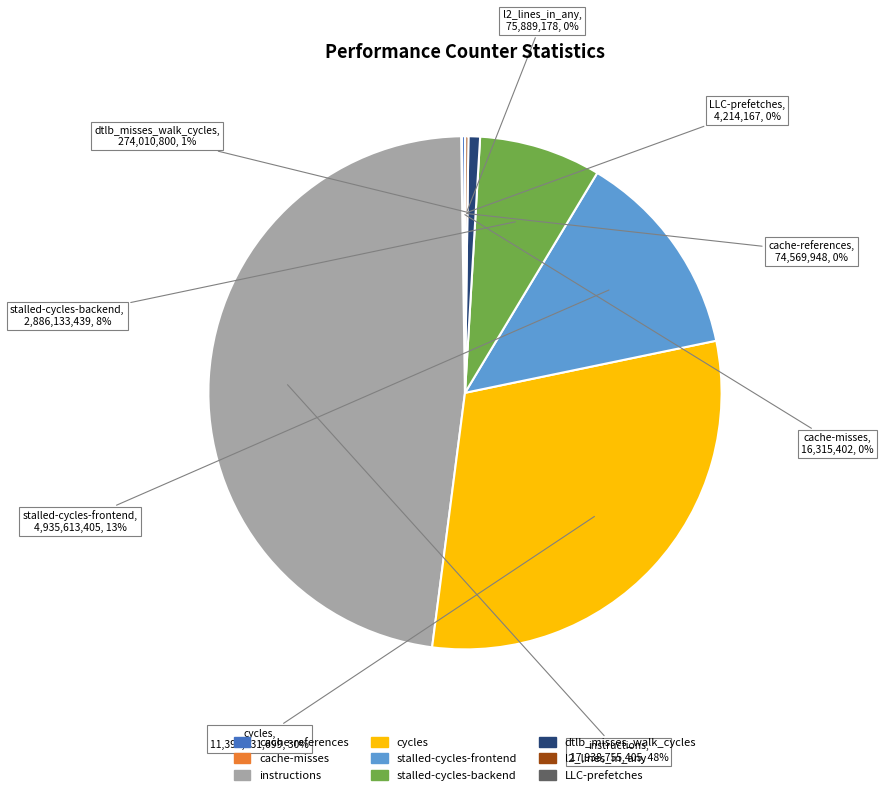

Which category has the biggest portion of the pie?

instructions